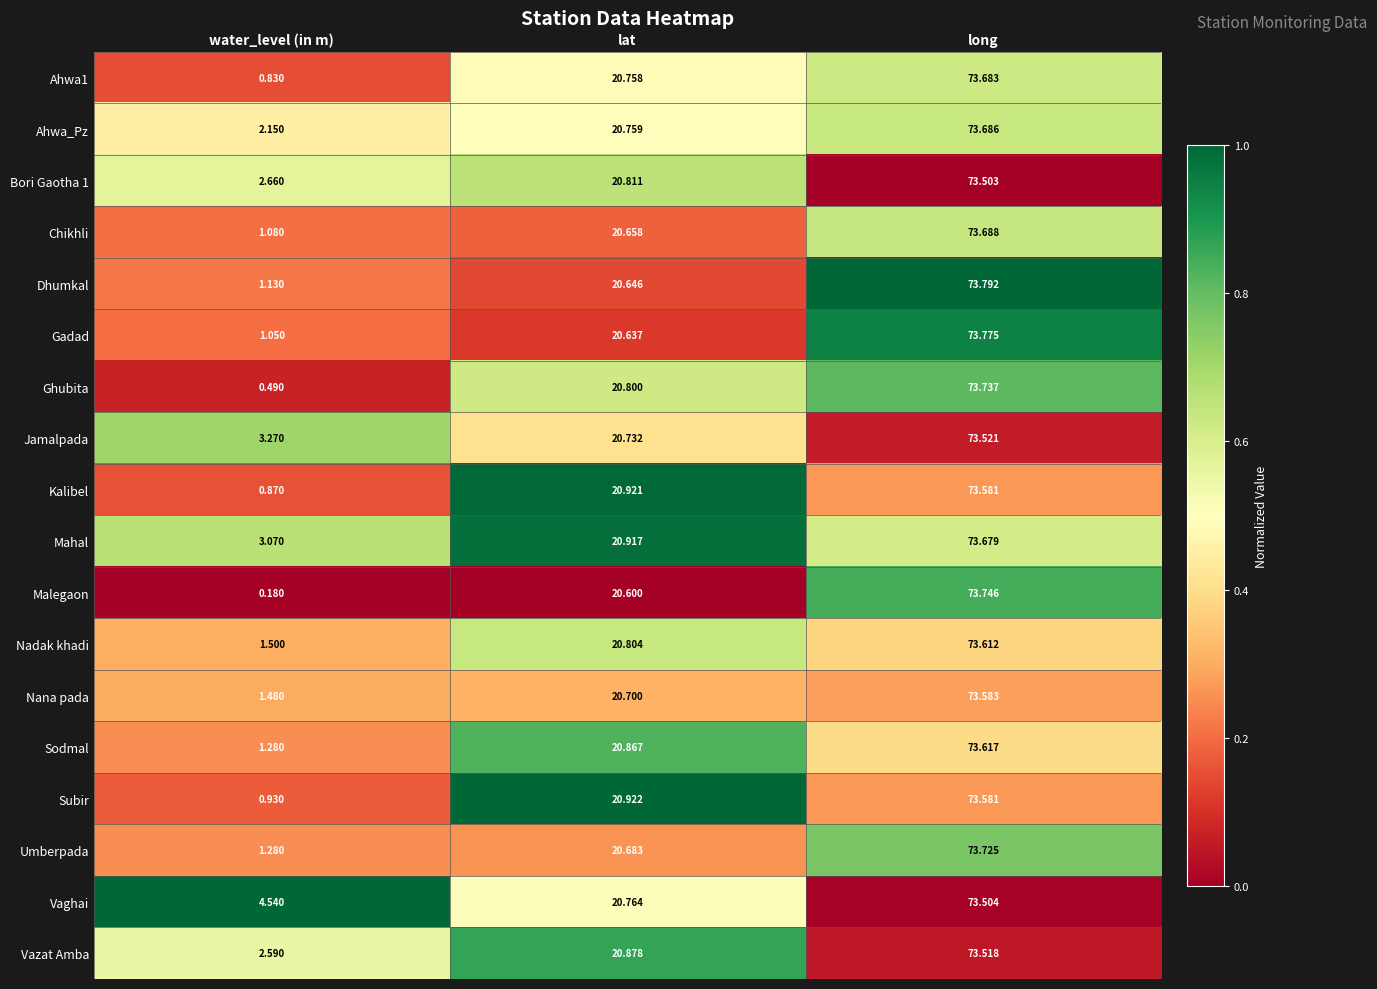

Which series has the largest range (max minus min)?

Malegaon